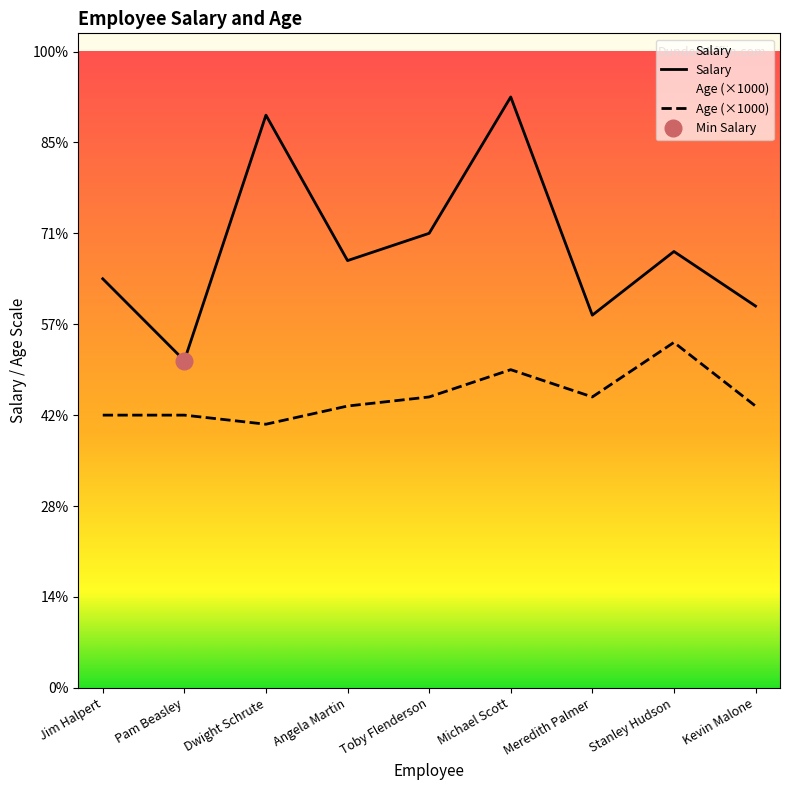

Where does the Age series first go above 31000?

Toby Flenderson